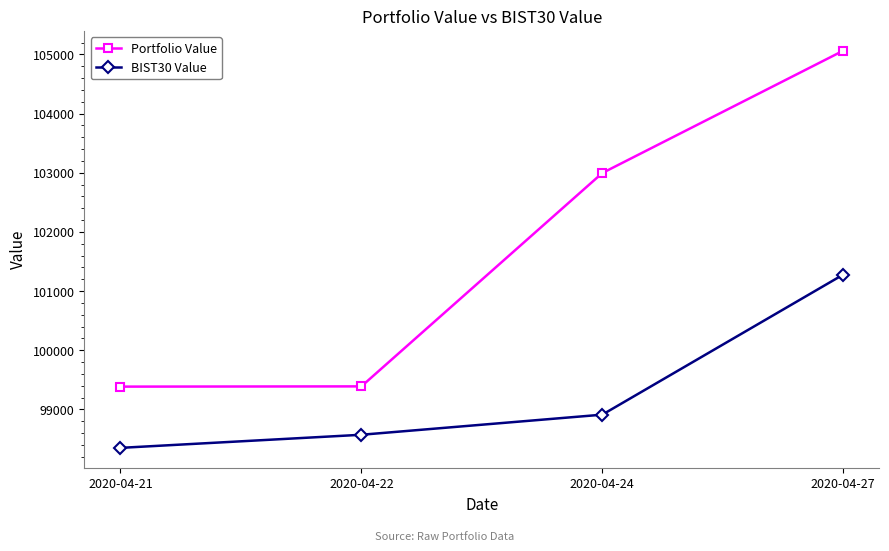

The value of BIST30 Value at 2020-04-21 is 98349.8. True or false?

True